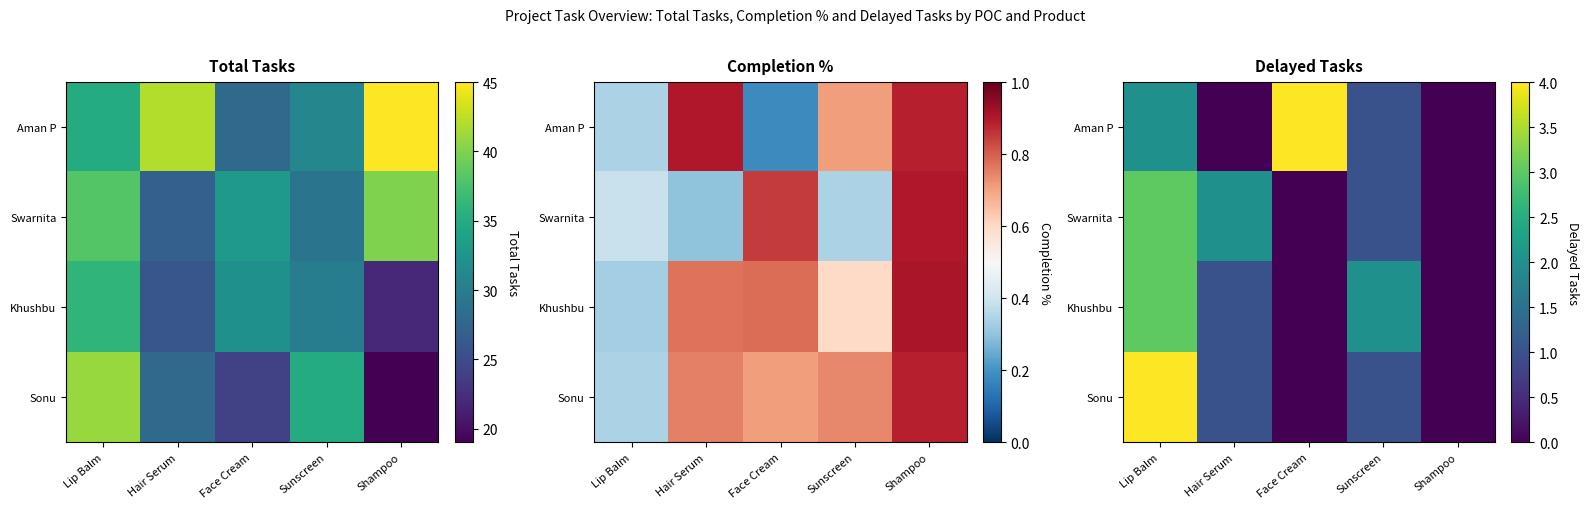

At how many categories does at least one series exceed 2?

2